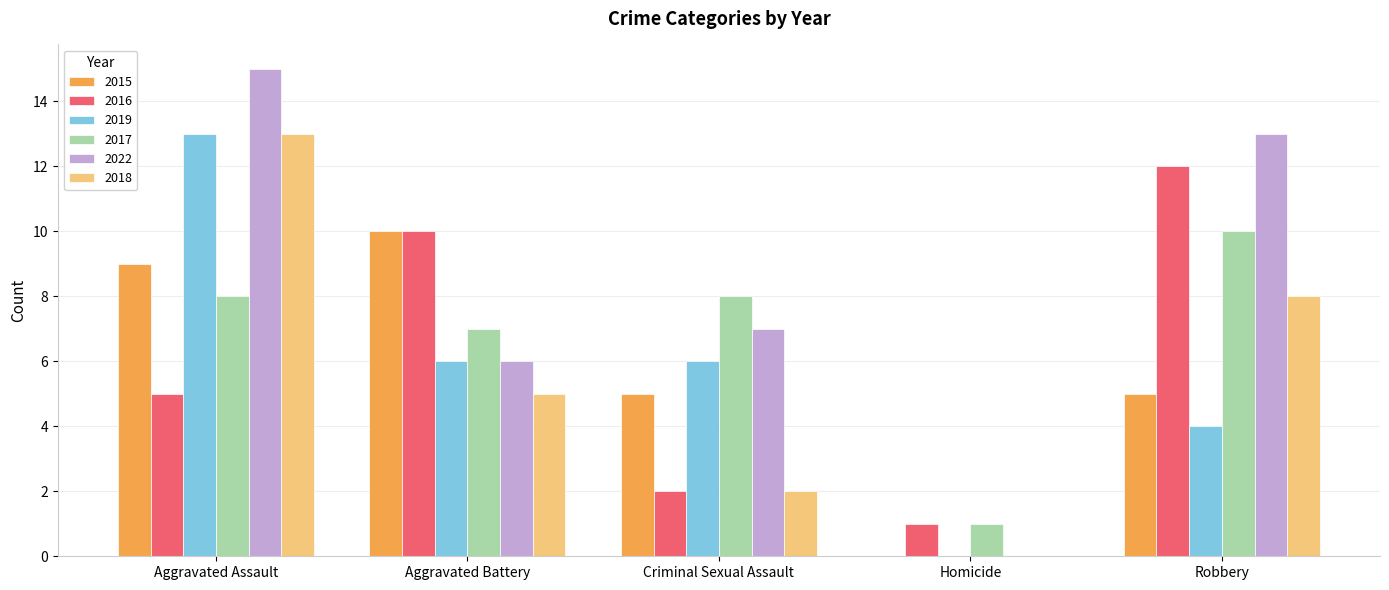

What is the approximate value of 2018 at Robbery?

8